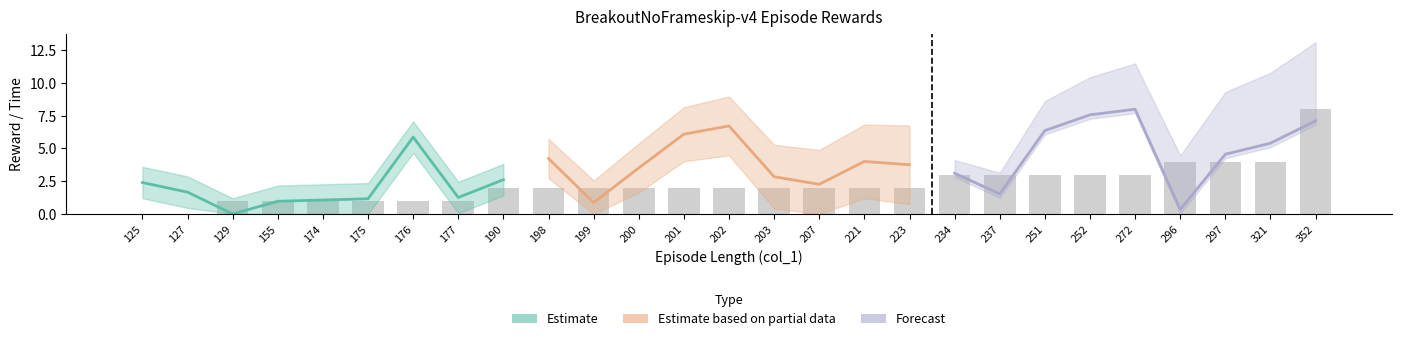

Are the bars grouped side by side (vs. stacked)?

No